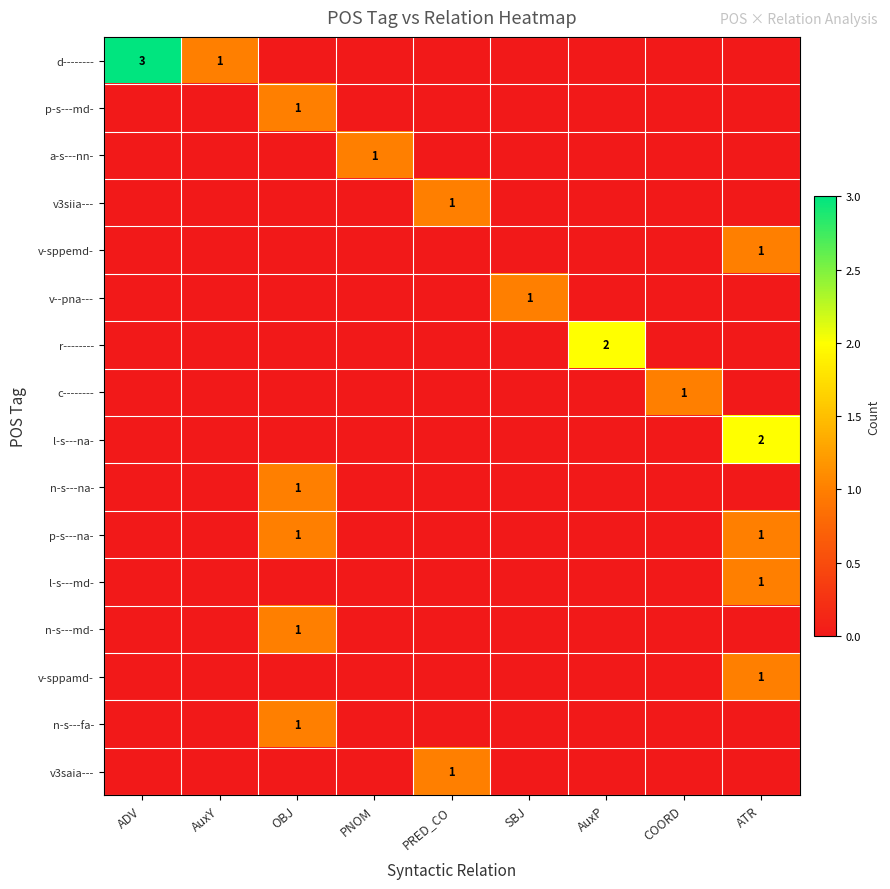

The l-s---md- series shows 1 at ATR. True or false?

True